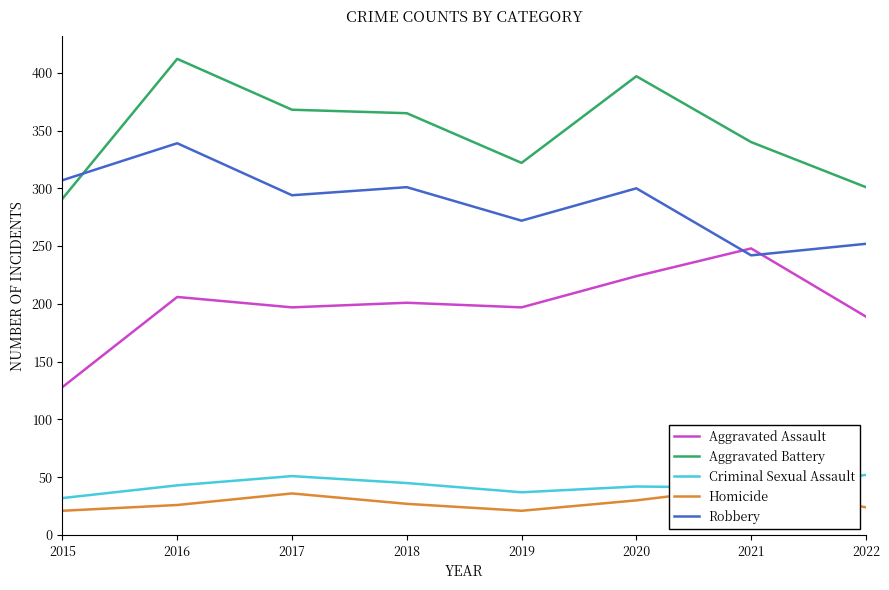

Is it true that Aggravated Battery equals 594 at 2020?

False